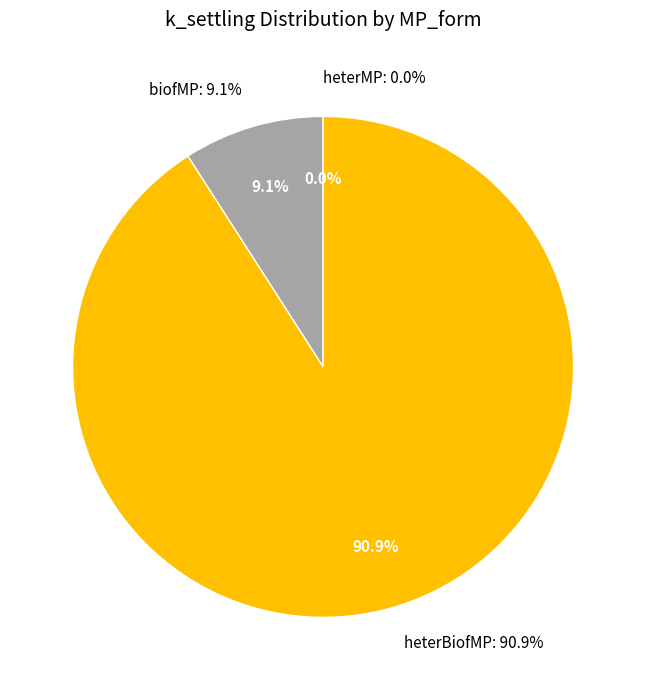

To the nearest percent, what is the difference between the largest and smallest slice percentages?

91%